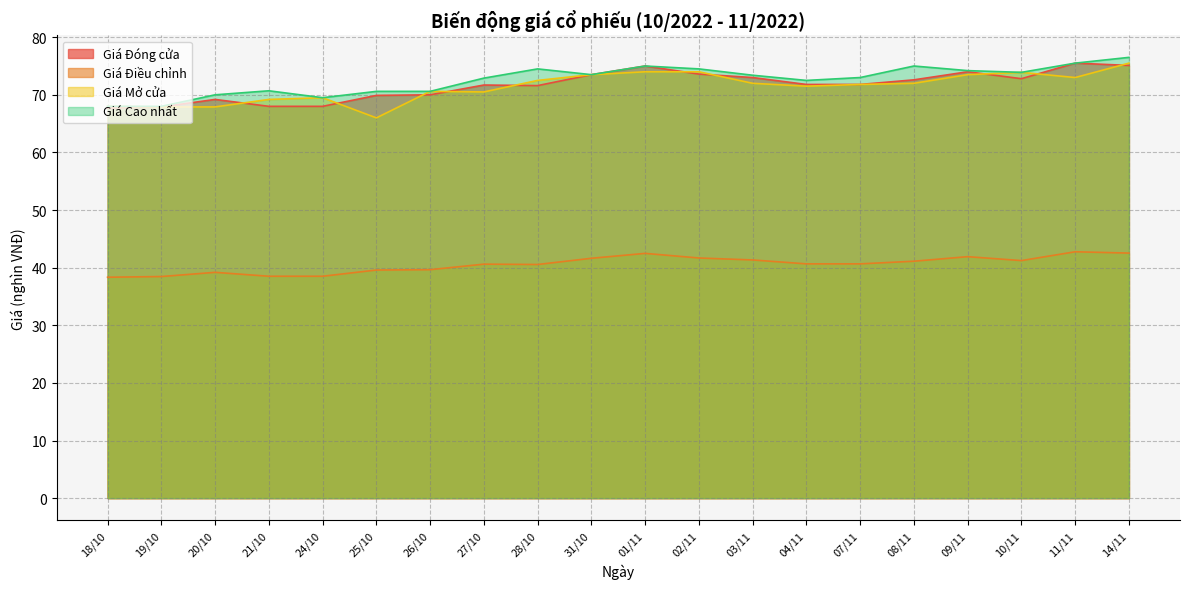

Which series has the largest total across all categories?

Giá Cao nhất